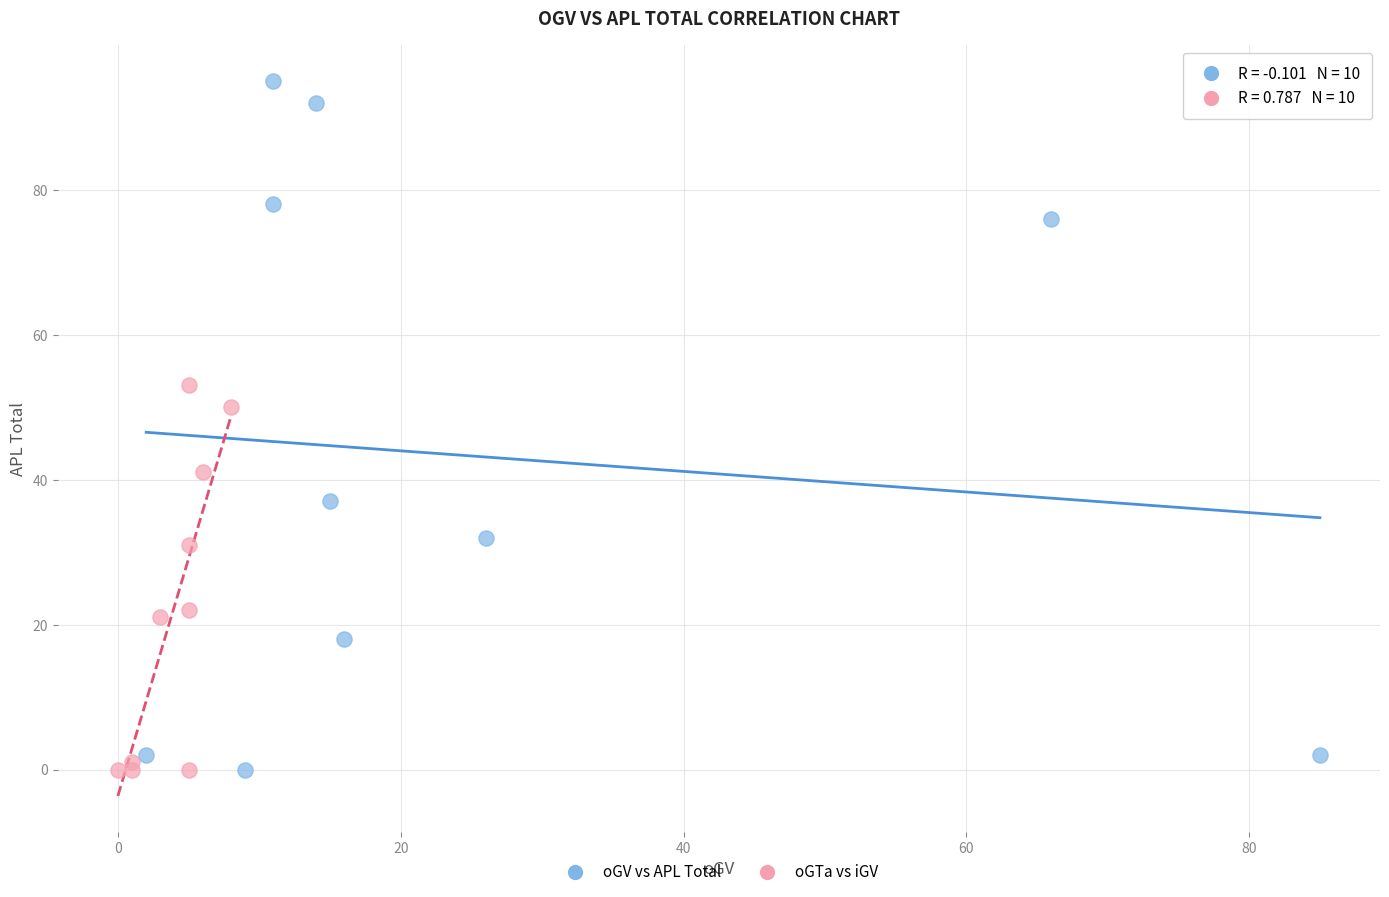

Which series reaches the maximum Y coordinate?

oGV vs APL Total